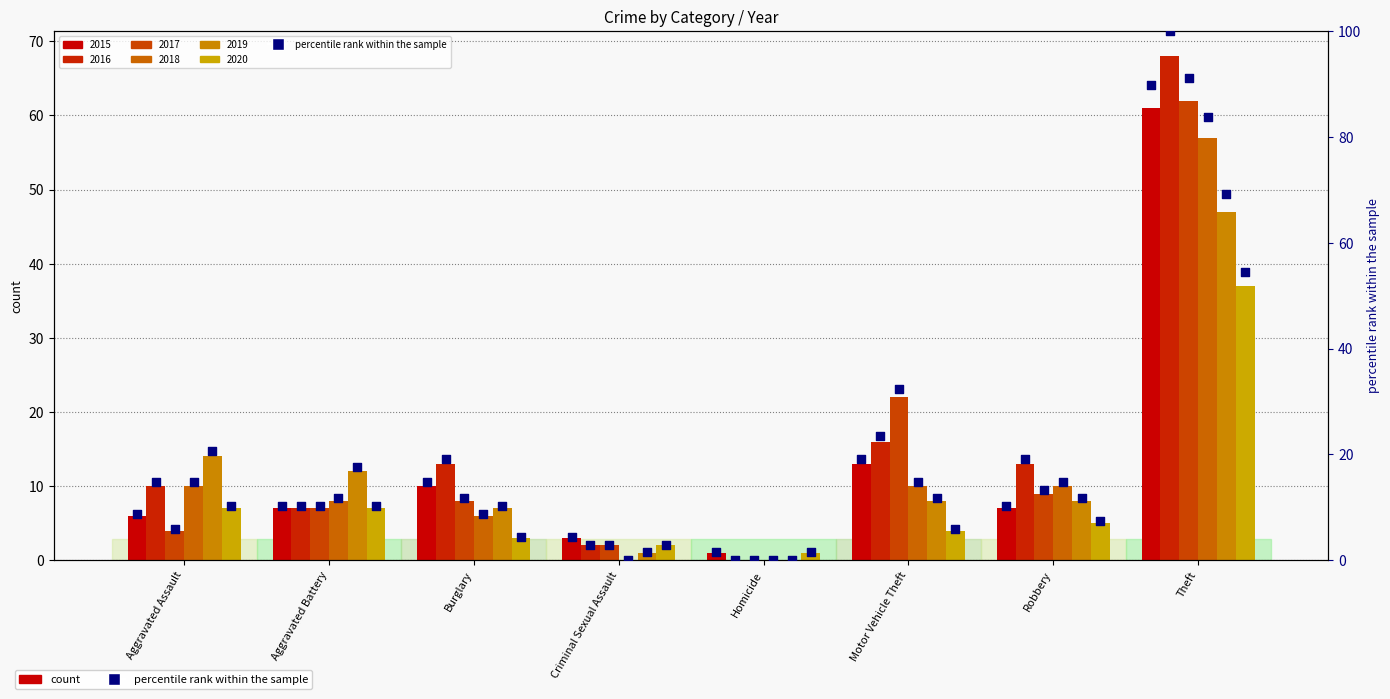

What is the change in value from Aggravated Battery to Criminal Sexual Assault?

-5.9